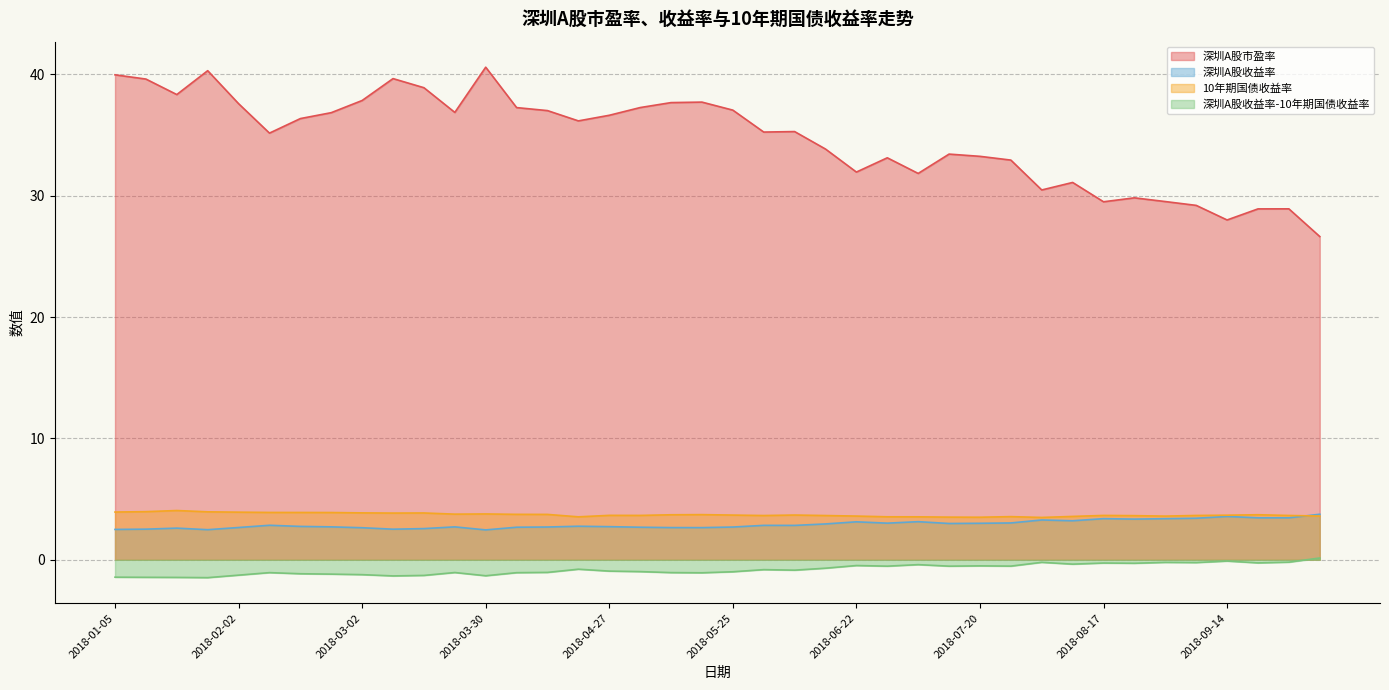

Reading right to left, transcribe all the data shown in this chart.

深圳A股市盈率: 2018-10-12=26.6	2018-09-28=28.9	2018-09-21=28.9	2018-09-14=28.0	2018-09-07=29.2	2018-08-31=29.5	2018-08-24=29.8	2018-08-17=29.5	2018-08-10=31.1	2018-08-03=30.5	2018-07-27=32.9	2018-07-20=33.2	2018-07-13=33.4	2018-07-06=31.8	2018-06-29=33.1	2018-06-22=31.9	2018-06-15=33.8	2018-06-08=35.3	2018-06-01=35.2	2018-05-25=37.1	2018-05-18=37.7	2018-05-11=37.7	2018-05-04=37.3	2018-04-27=36.6	2018-04-20=36.2	2018-04-13=37.0	2018-04-04=37.3	2018-03-30=40.6	2018-03-23=36.9	2018-03-16=38.9	2018-03-09=39.6	2018-03-02=37.8	2018-02-23=36.8	2018-02-14=36.4	2018-02-09=35.2	2018-02-02=37.6	2018-01-26=40.3	2018-01-19=38.3	2018-01-12=39.6	2018-01-05=40.0
深圳A股收益率: 2018-10-12=3.8	2018-09-28=3.5	2018-09-21=3.5	2018-09-14=3.6	2018-09-07=3.4	2018-08-31=3.4	2018-08-24=3.4	2018-08-17=3.4	2018-08-10=3.2	2018-08-03=3.3	2018-07-27=3.0	2018-07-20=3.0	2018-07-13=3.0	2018-07-06=3.1	2018-06-29=3.0	2018-06-22=3.1	2018-06-15=3.0	2018-06-08=2.8	2018-06-01=2.8	2018-05-25=2.7	2018-05-18=2.7	2018-05-11=2.7	2018-05-04=2.7	2018-04-27=2.7	2018-04-20=2.8	2018-04-13=2.7	2018-04-04=2.7	2018-03-30=2.5	2018-03-23=2.7	2018-03-16=2.6	2018-03-09=2.5	2018-03-02=2.6	2018-02-23=2.7	2018-02-14=2.8	2018-02-09=2.8	2018-02-02=2.7	2018-01-26=2.5	2018-01-19=2.6	2018-01-12=2.5	2018-01-05=2.5
10年期国债收益率: 2018-10-12=3.6	2018-09-28=3.7	2018-09-21=3.7	2018-09-14=3.7	2018-09-07=3.7	2018-08-31=3.6	2018-08-24=3.6	2018-08-17=3.7	2018-08-10=3.6	2018-08-03=3.5	2018-07-27=3.6	2018-07-20=3.5	2018-07-13=3.5	2018-07-06=3.5	2018-06-29=3.5	2018-06-22=3.6	2018-06-15=3.6	2018-06-08=3.7	2018-06-01=3.6	2018-05-25=3.7	2018-05-18=3.7	2018-05-11=3.7	2018-05-04=3.7	2018-04-27=3.7	2018-04-20=3.5	2018-04-13=3.7	2018-04-04=3.7	2018-03-30=3.8	2018-03-23=3.8	2018-03-16=3.9	2018-03-09=3.9	2018-03-02=3.9	2018-02-23=3.9	2018-02-14=3.9	2018-02-09=3.9	2018-02-02=3.9	2018-01-26=4.0	2018-01-19=4.1	2018-01-12=4.0	2018-01-05=3.9
深圳A股收益率-10年期国债收益率: 2018-10-12=0.1	2018-09-28=-0.2	2018-09-21=-0.3	2018-09-14=-0.1	2018-09-07=-0.2	2018-08-31=-0.2	2018-08-24=-0.3	2018-08-17=-0.3	2018-08-10=-0.4	2018-08-03=-0.2	2018-07-27=-0.5	2018-07-20=-0.5	2018-07-13=-0.5	2018-07-06=-0.4	2018-06-29=-0.5	2018-06-22=-0.5	2018-06-15=-0.7	2018-06-08=-0.9	2018-06-01=-0.8	2018-05-25=-1.0	2018-05-18=-1.1	2018-05-11=-1.1	2018-05-04=-1.0	2018-04-27=-0.9	2018-04-20=-0.8	2018-04-13=-1.0	2018-04-04=-1.1	2018-03-30=-1.3	2018-03-23=-1.0	2018-03-16=-1.3	2018-03-09=-1.3	2018-03-02=-1.2	2018-02-23=-1.2	2018-02-14=-1.1	2018-02-09=-1.1	2018-02-02=-1.3	2018-01-26=-1.5	2018-01-19=-1.5	2018-01-12=-1.4	2018-01-05=-1.4